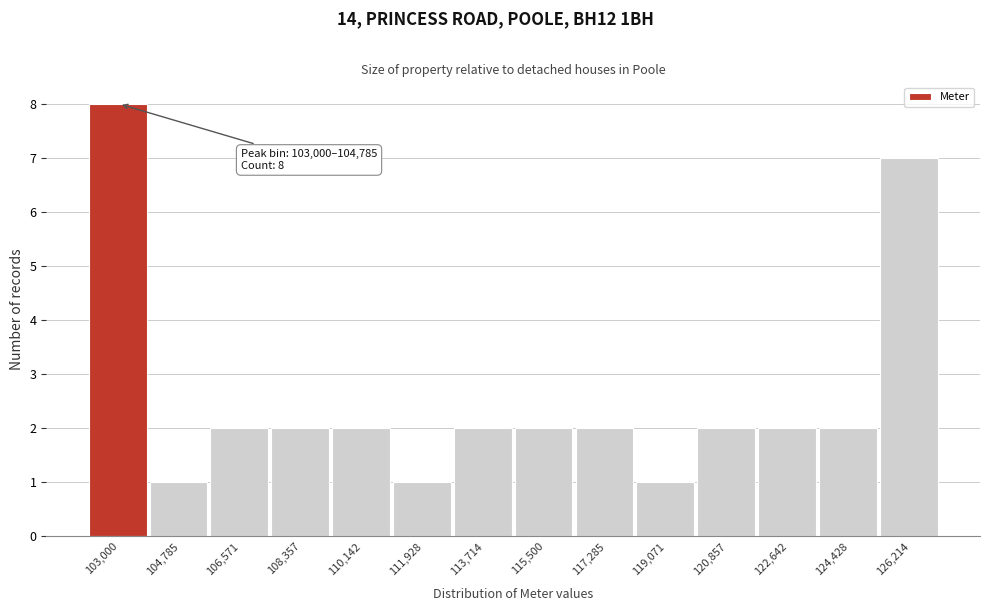

Reading left to right, transcribe all the data shown in this chart.

8	1	2	2	2	1	2	2	2	1	2	2	2	7